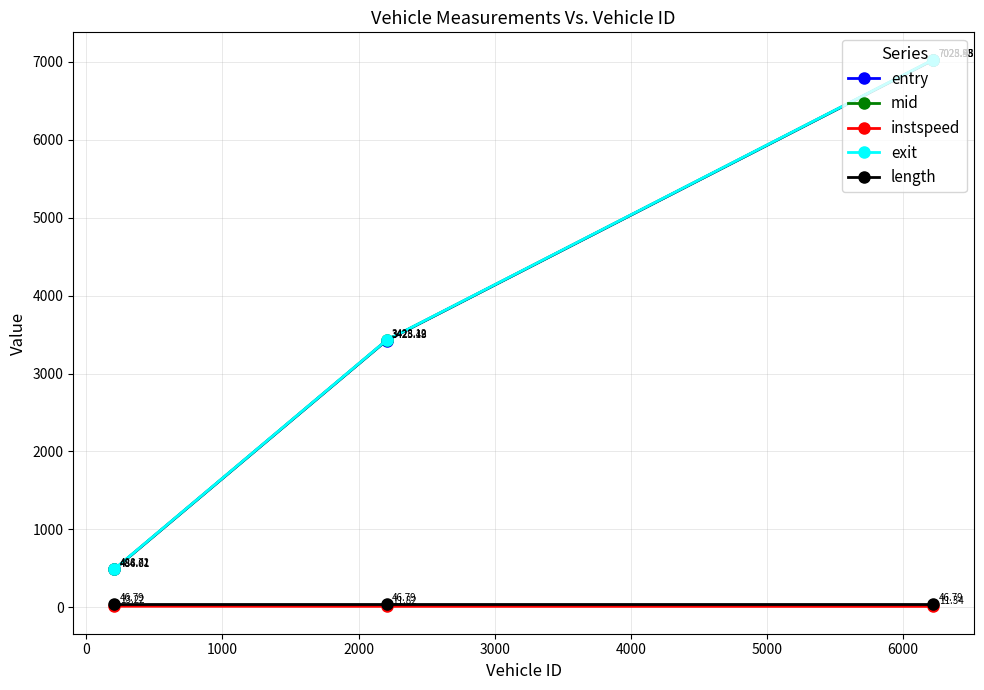

What is the sum of all exit values?

10945.3